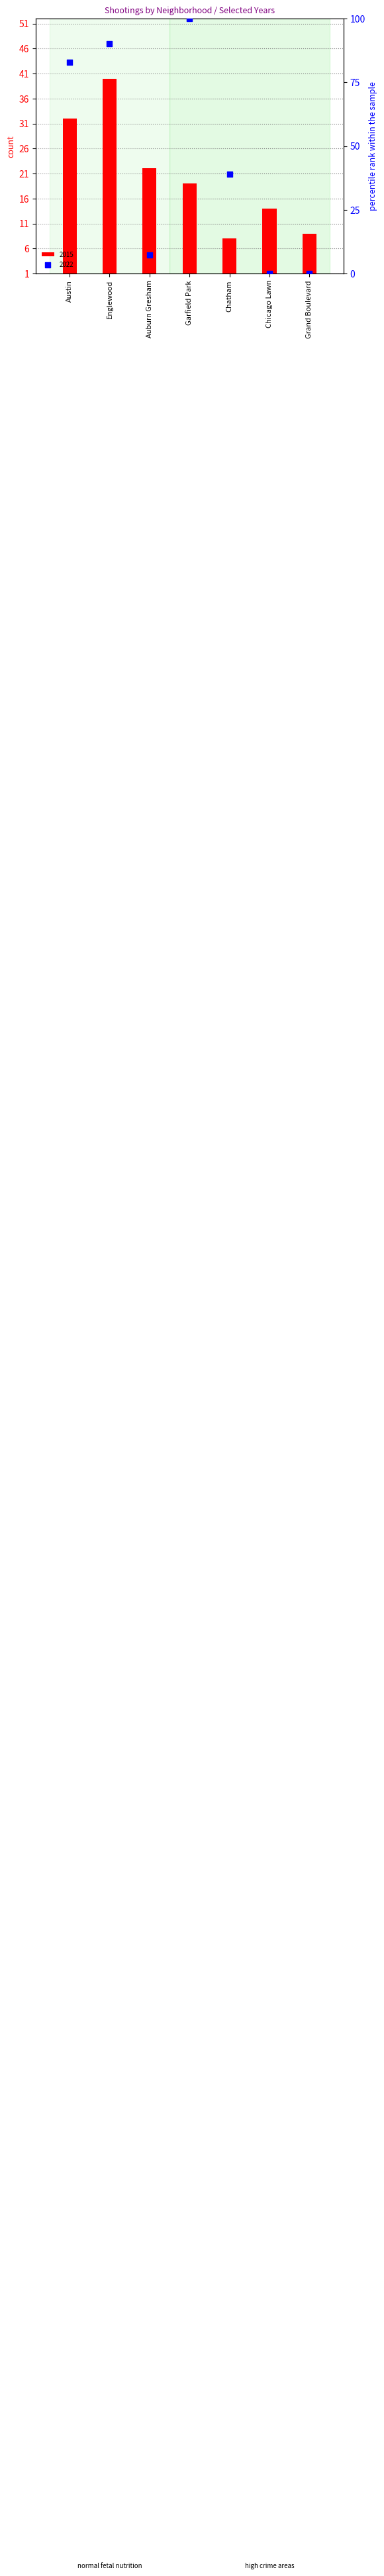

At how many categories does at least one series exceed 98?

1